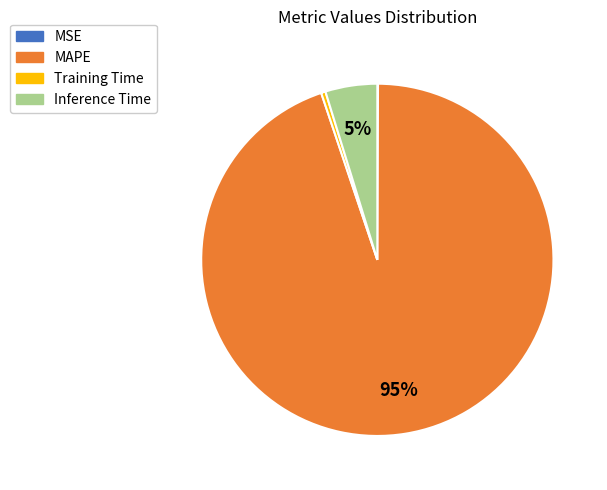

Which has a higher value, Inference Time or Training Time?

Inference Time